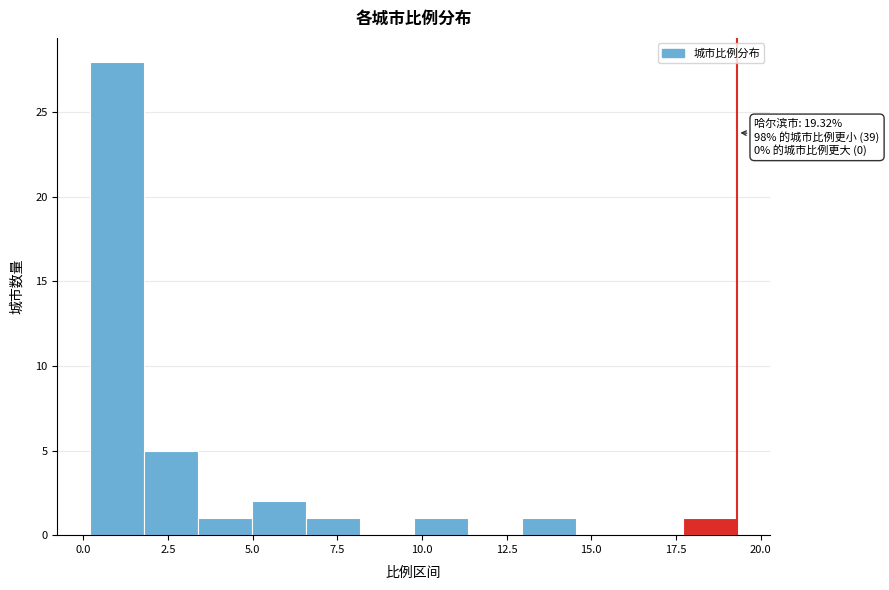

Around what value on the x-axis is the tallest bar? Give the approximate position of its centre, as read against the axis.

1.0